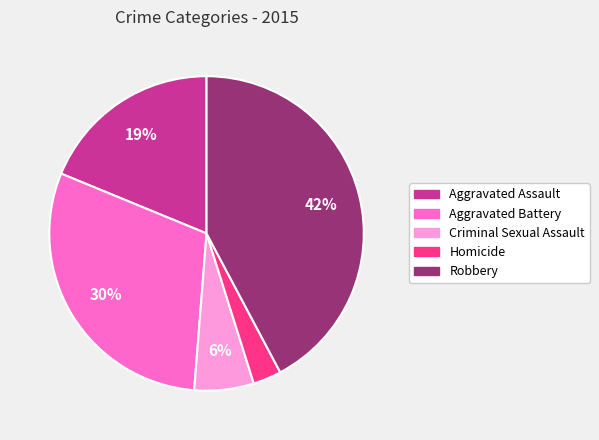

Is Homicide the majority of the pie?

No